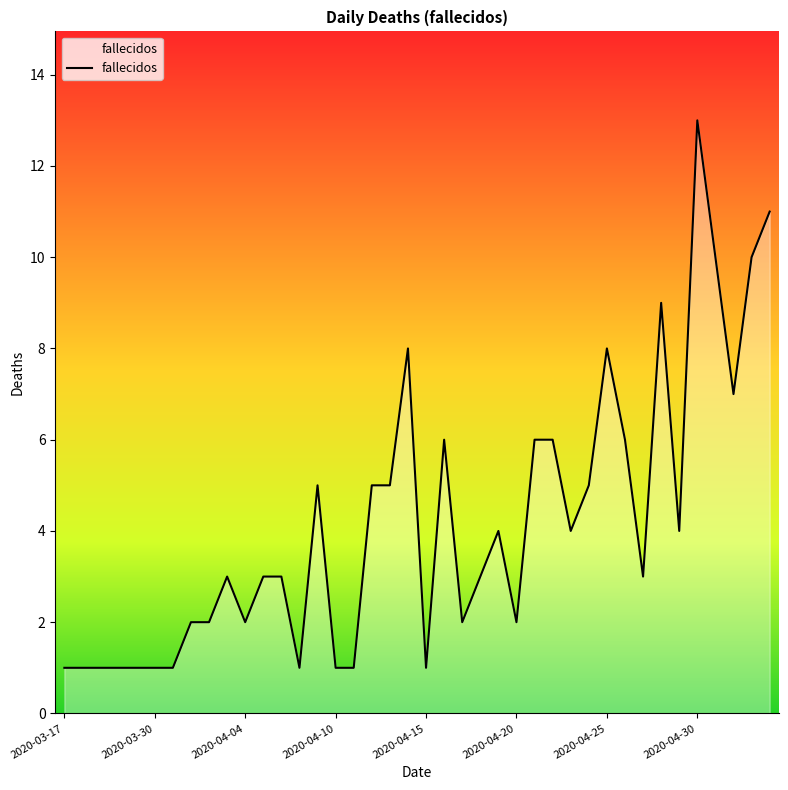

What is the difference between the maximum and minimum values?

12